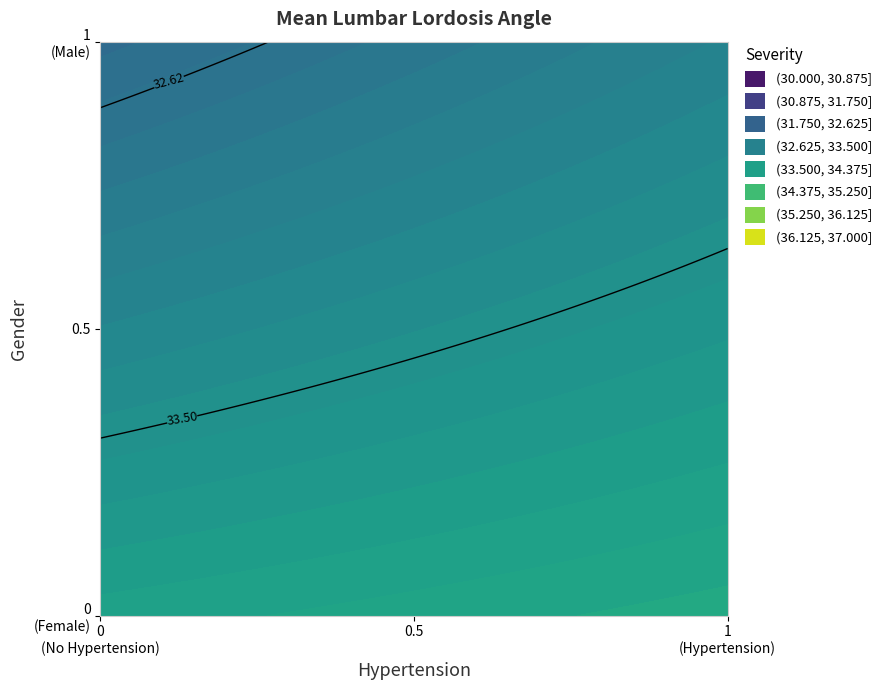

What is the difference between the values at Gender=0,Hypertension=1 and Gender=0,Hypertension=0?

0.2